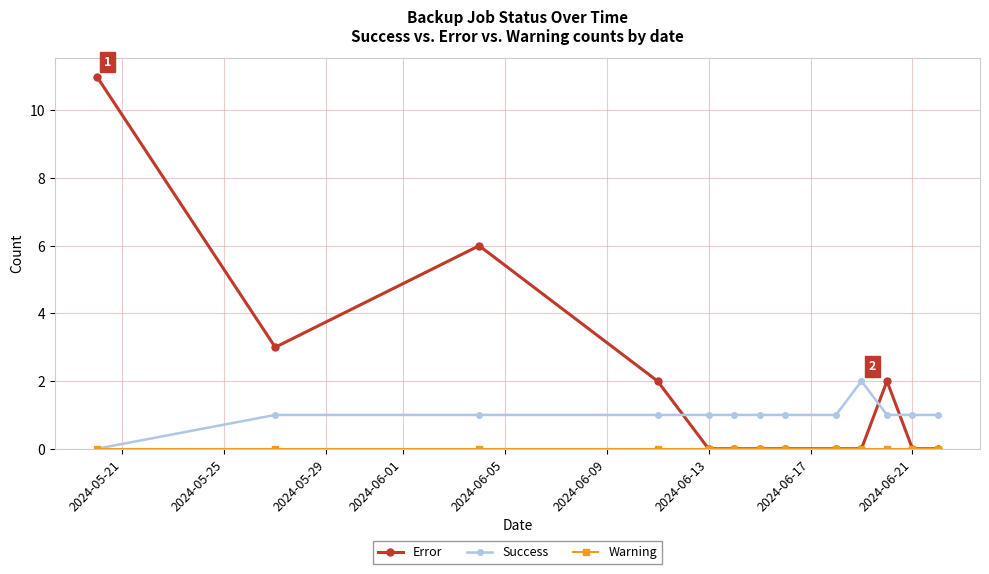

How many data points does each series have?

13